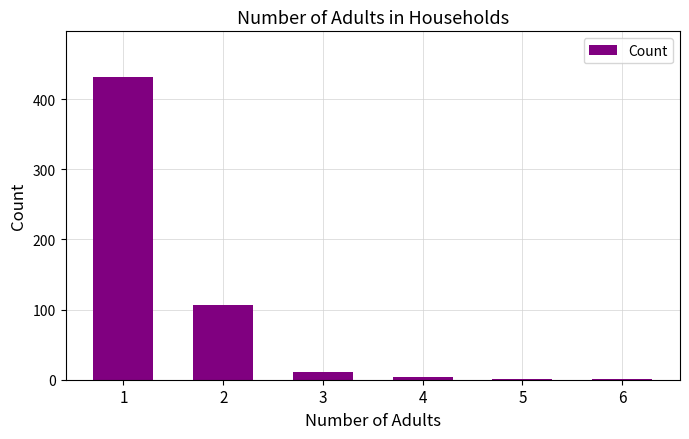

What is the sum of all values?

555